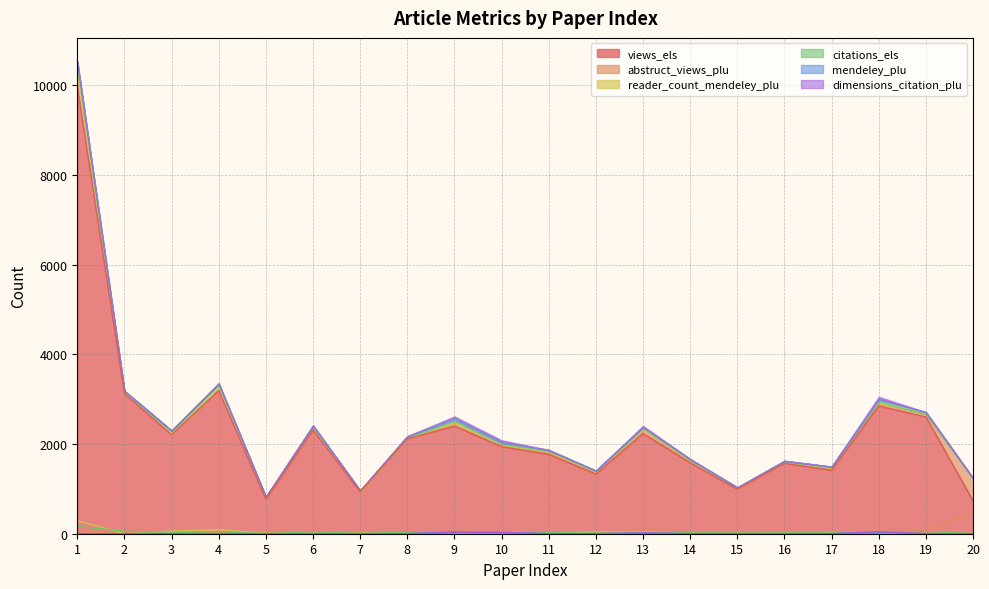

What is the value of the views_els point at the 2nd from the left?

3122